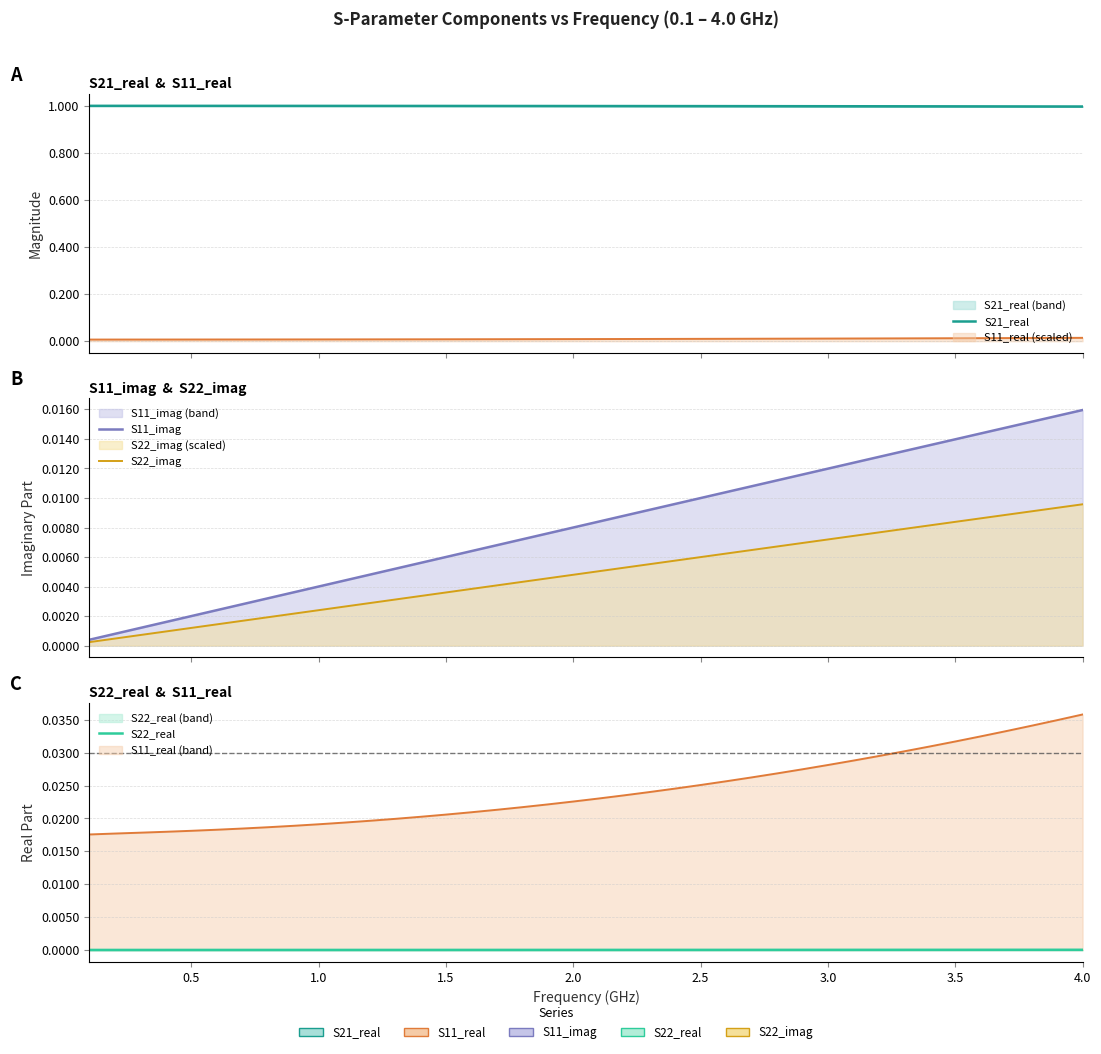

Which series has the largest total across all categories?

S21_real